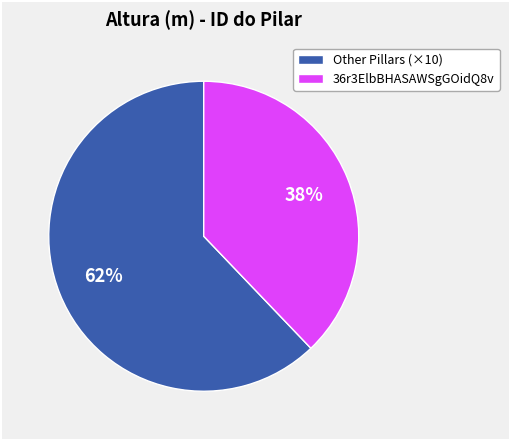

Is the sum of 36r3ElbBHASAWSgGOidQ8v and Other Pillars (×10) greater than half?

Yes